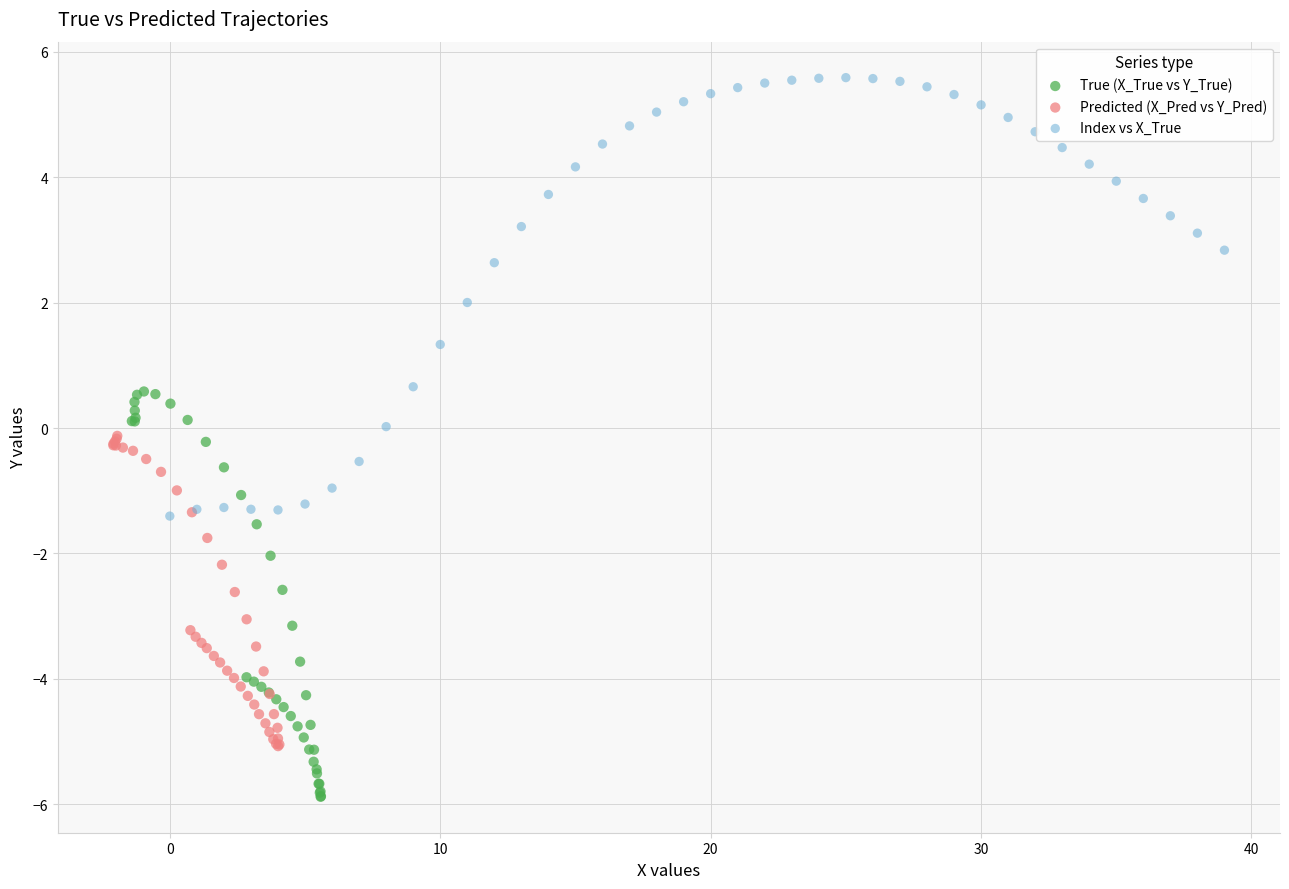

Which series has the widest spread of Y values?

Index vs X_True